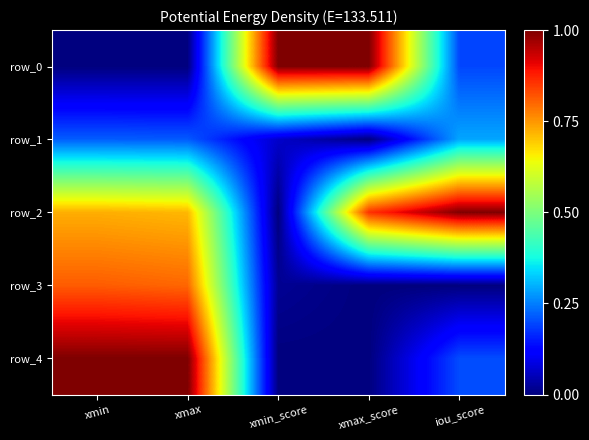

Read the row_2 value at xmax_score.

0.9